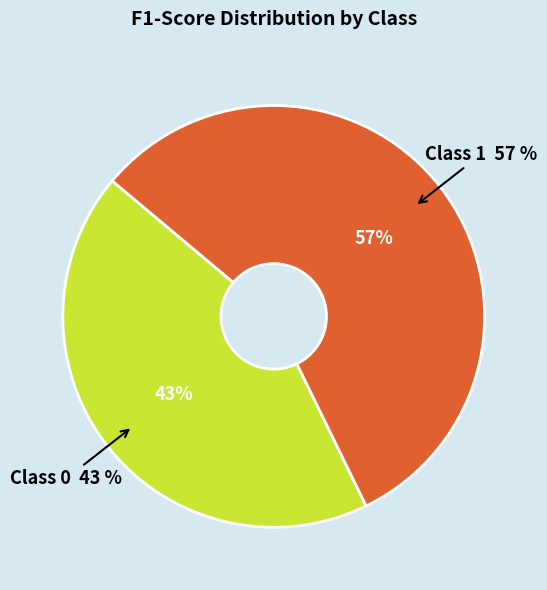

Is 0 the majority of the pie?

No